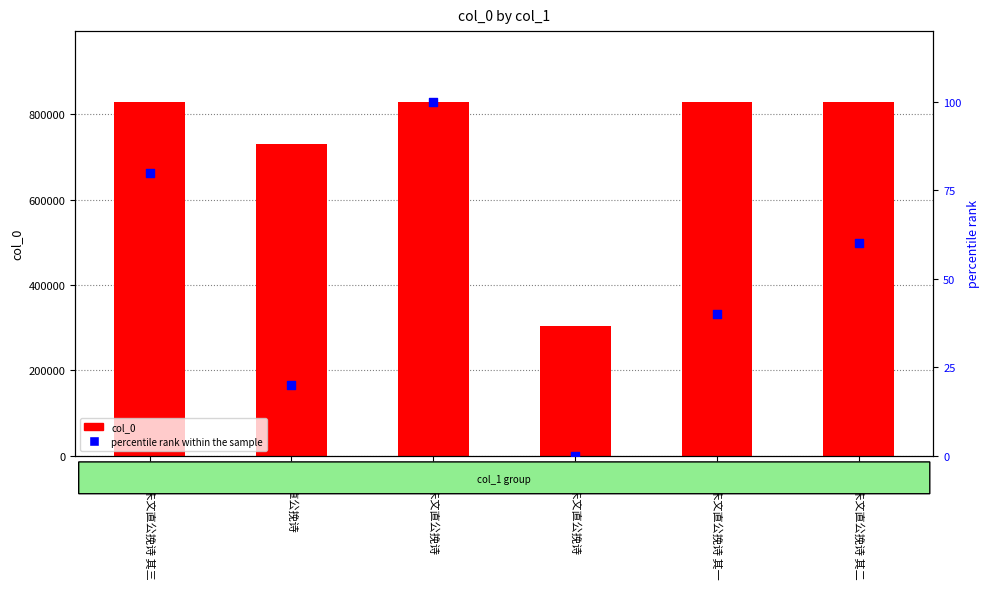

At which category is the sum across all series the highest?

补作朱文直公挽诗